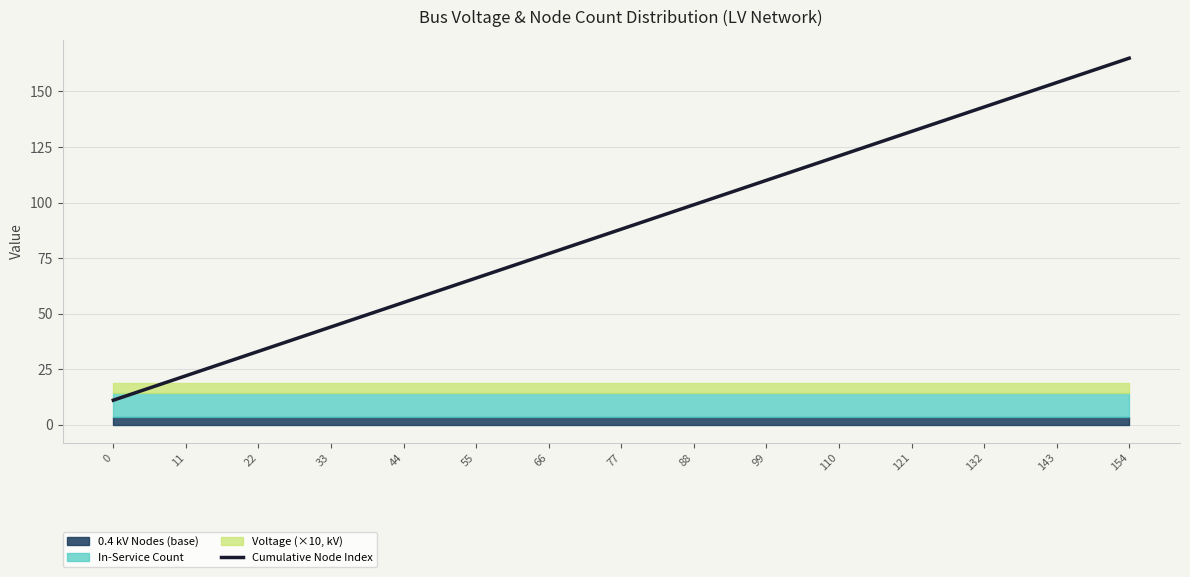

Rank the categories by value from lowest to highest.

0, 11, 22, 33, 44, 55, 66, 77, 88, 99, 110, 121, 132, 143, 154